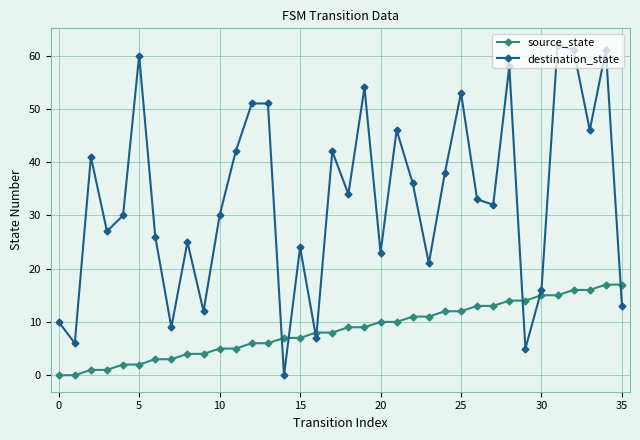

What is the value of the destination_state point at the 19th from the left?

34